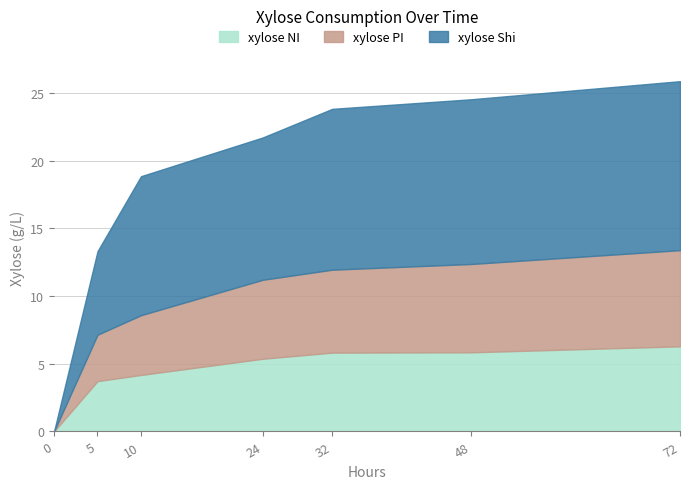

Rank the categories by xylose_PI value from highest to lowest.

72, 48, 32, 24, 10, 5, 0